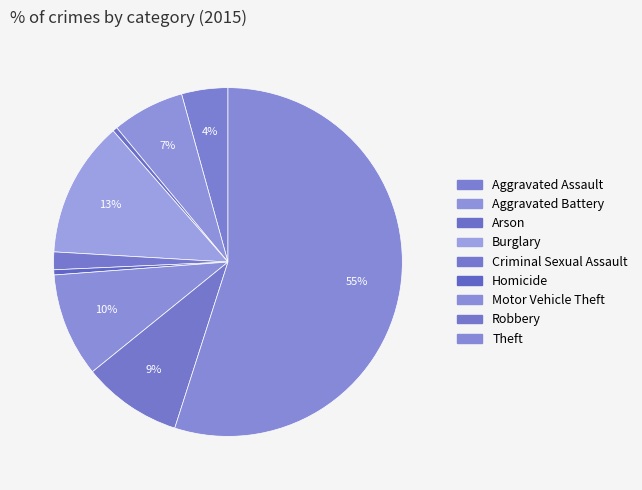

To the nearest percent, what is the difference between the Aggravated Assault and Arson slice percentages?

4%